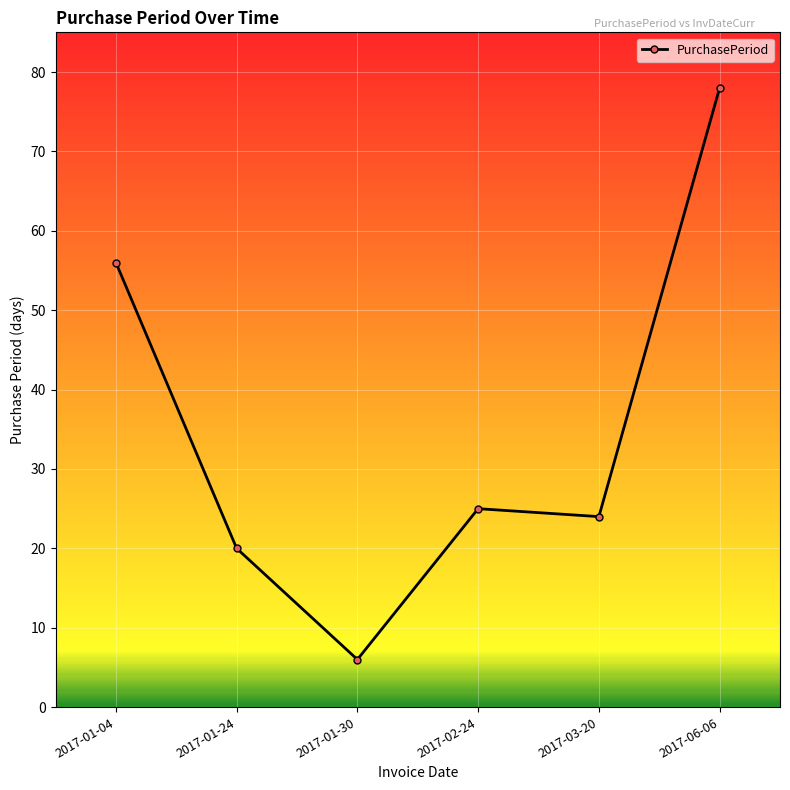

Rank the categories by value from highest to lowest.

2017-06-06, 2017-01-04, 2017-02-24, 2017-03-20, 2017-01-24, 2017-01-30